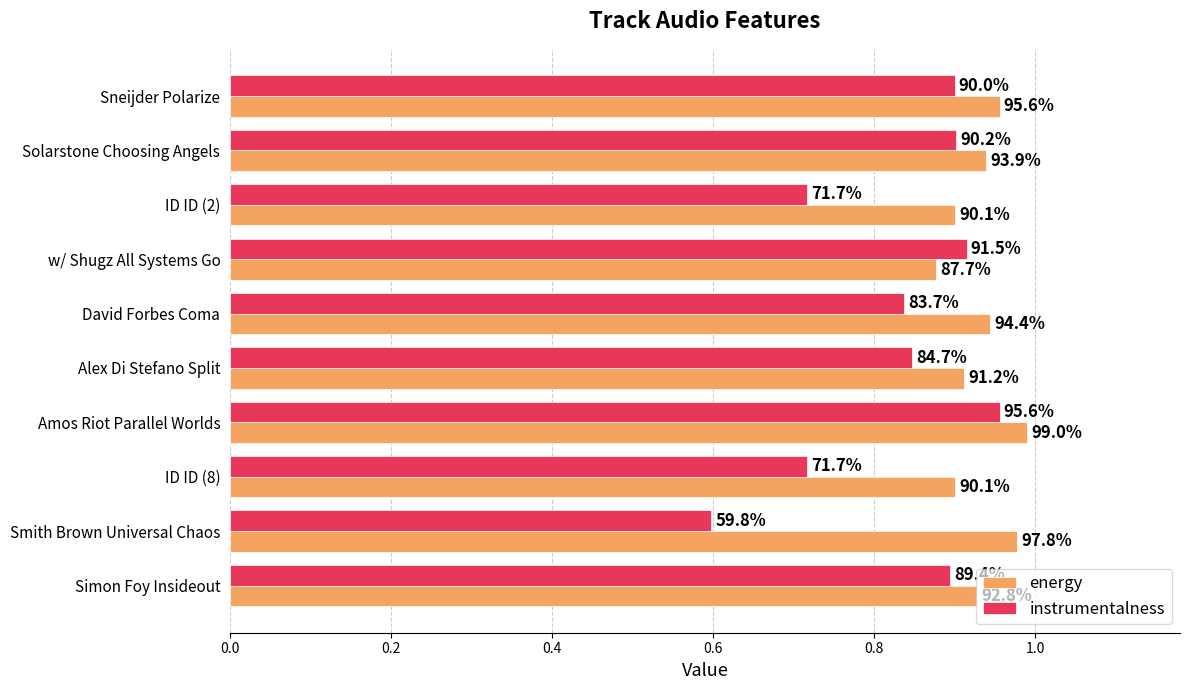

What are all the series names shown in the legend?

energy, instrumentalness